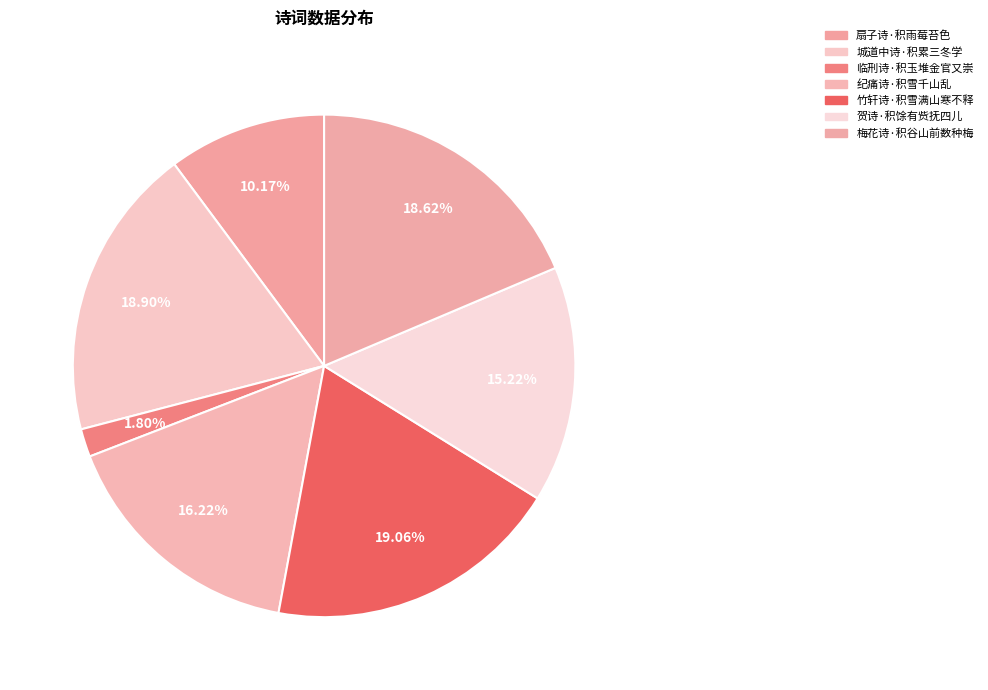

Which category has the smallest portion of the pie?

临刑诗·积玉堆金官又崇